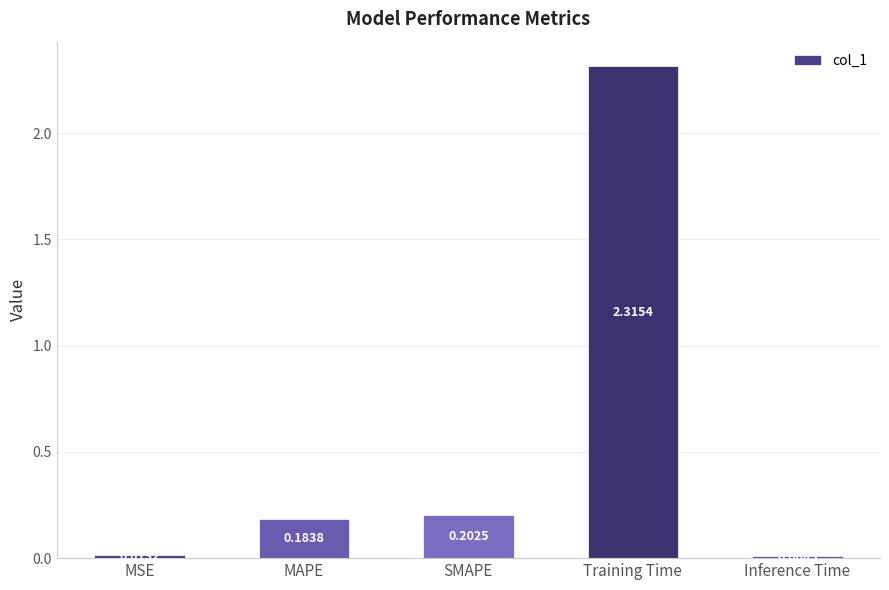

At which category does the chart reach its peak across all series?

Training Time